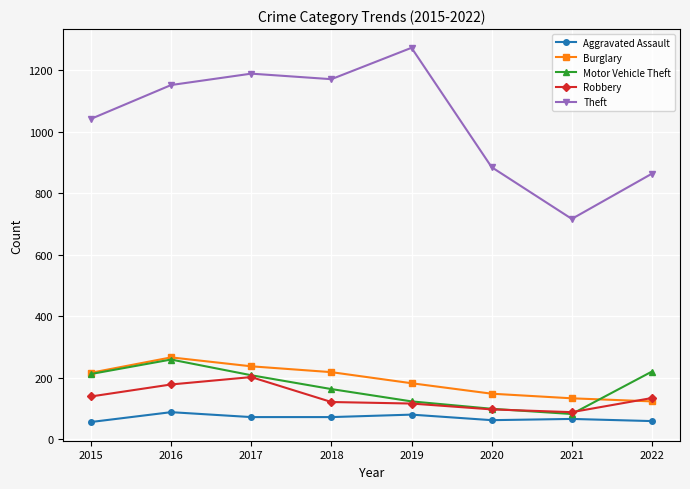

Which series has the largest total across all categories?

Theft